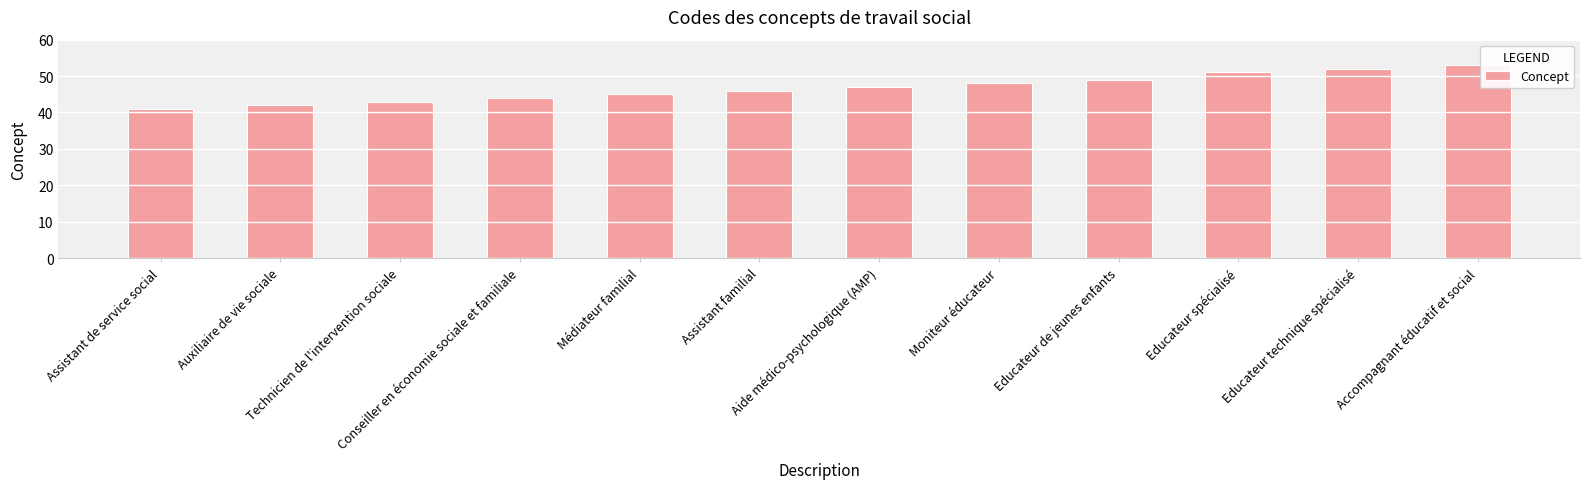

What is the sum of all values?

561